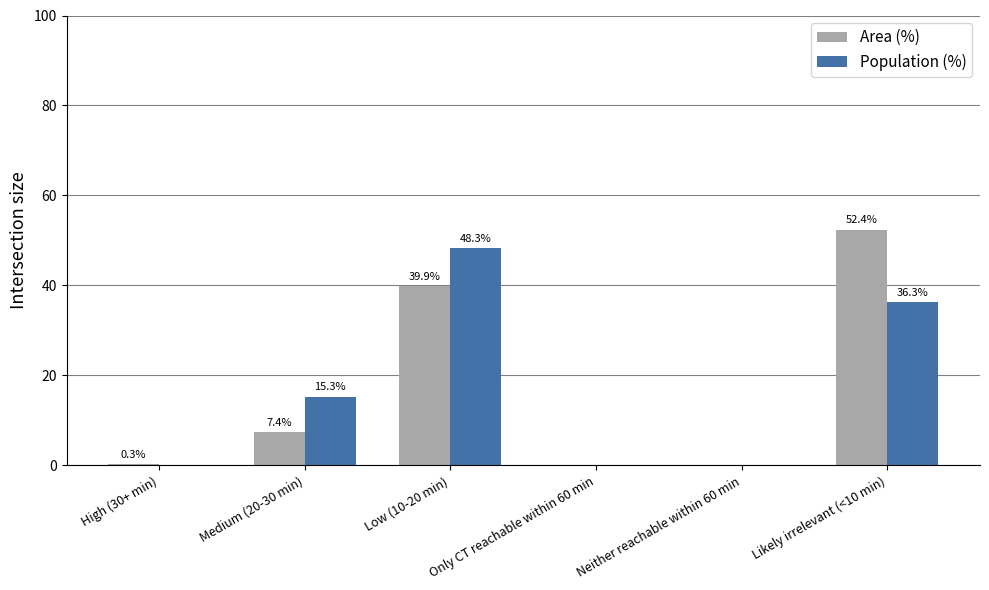

What is the highest value of the Area (%) series?

52.4